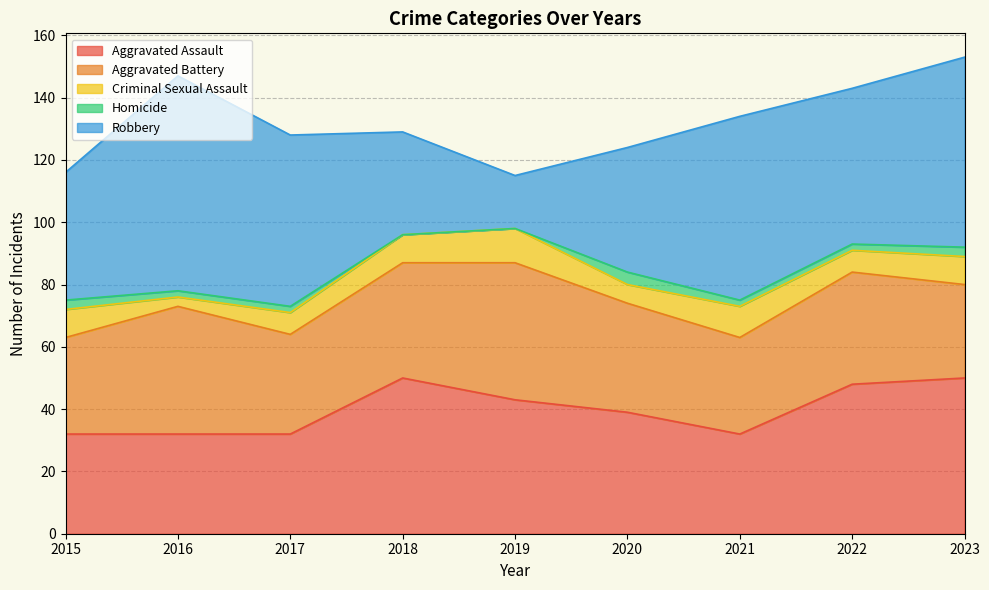

What value does the Aggravated Assault series have at 2015, to the nearest 5?

30